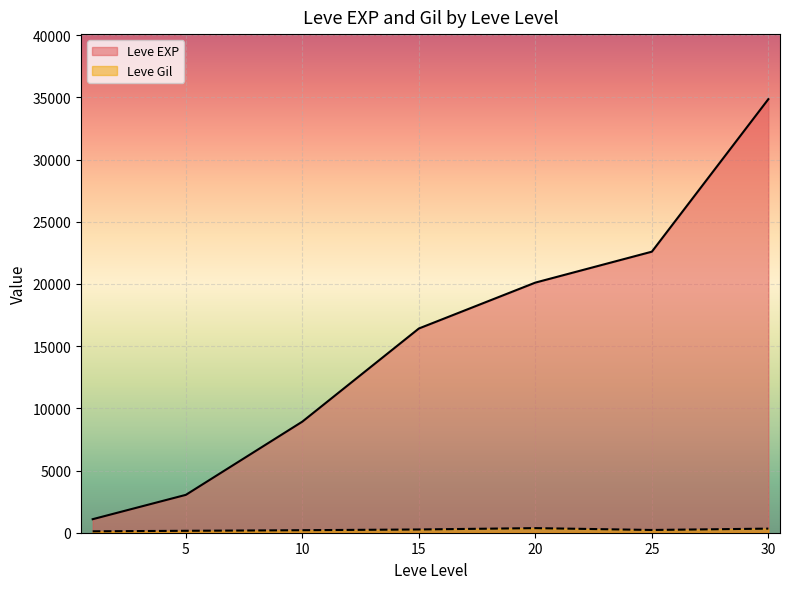

The value of Leve EXP at 20 is 9719.6. True or false?

False